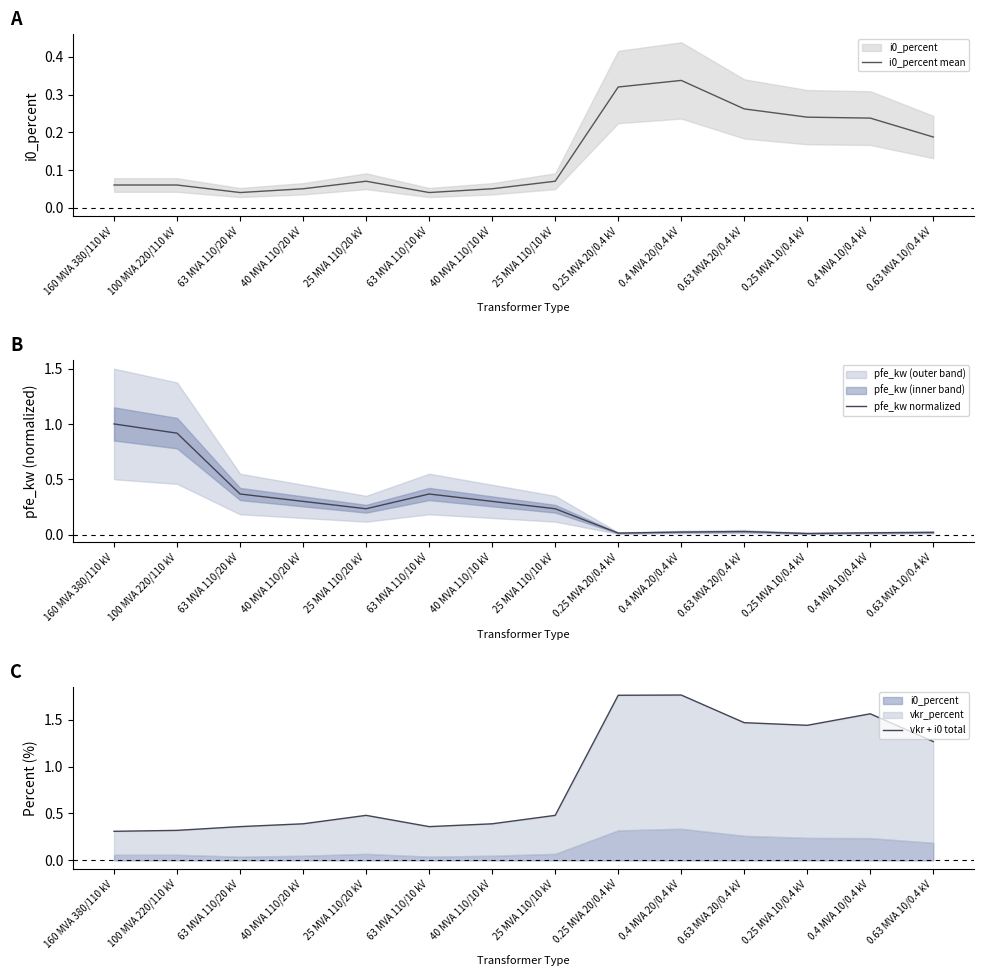

In vkr + i0 total, how many points are lower than both neighbors (excluding endpoints)?

2